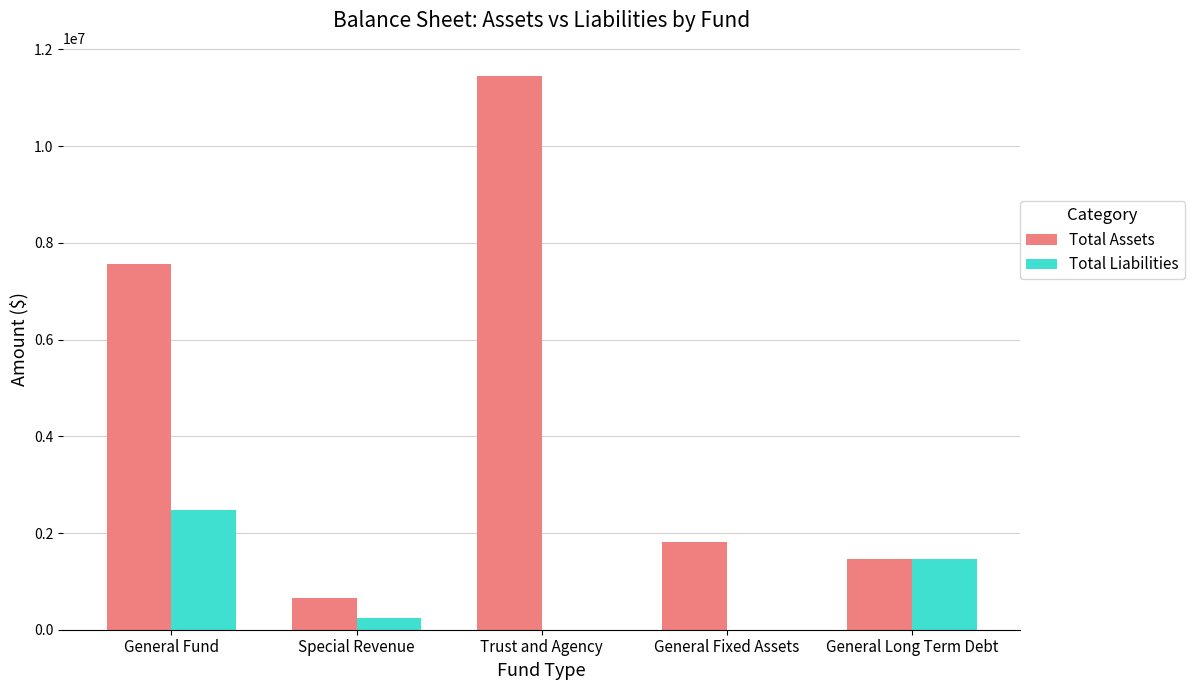

How many groups of bars are there?

5